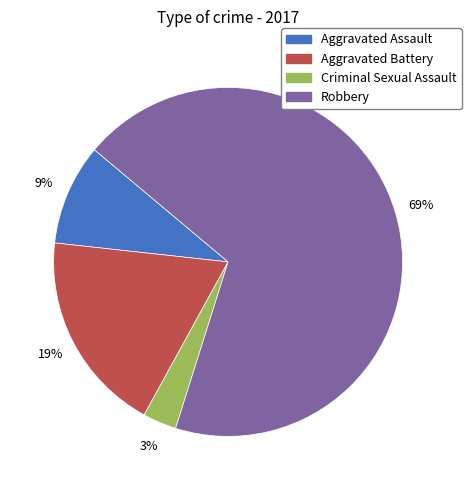

Does Aggravated Assault represent more than half of the total?

No